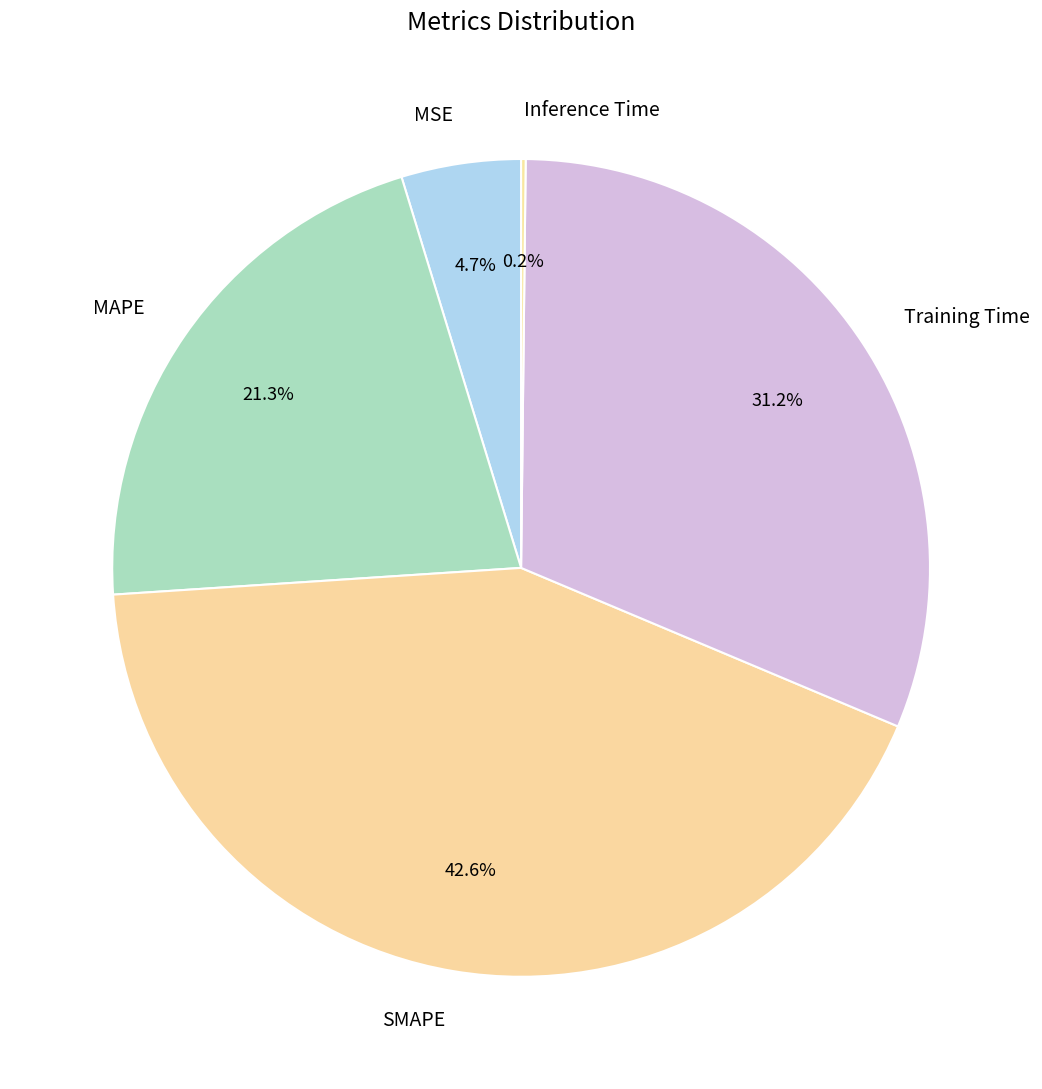

Is it true that Training Time is 31% of the pie?

True